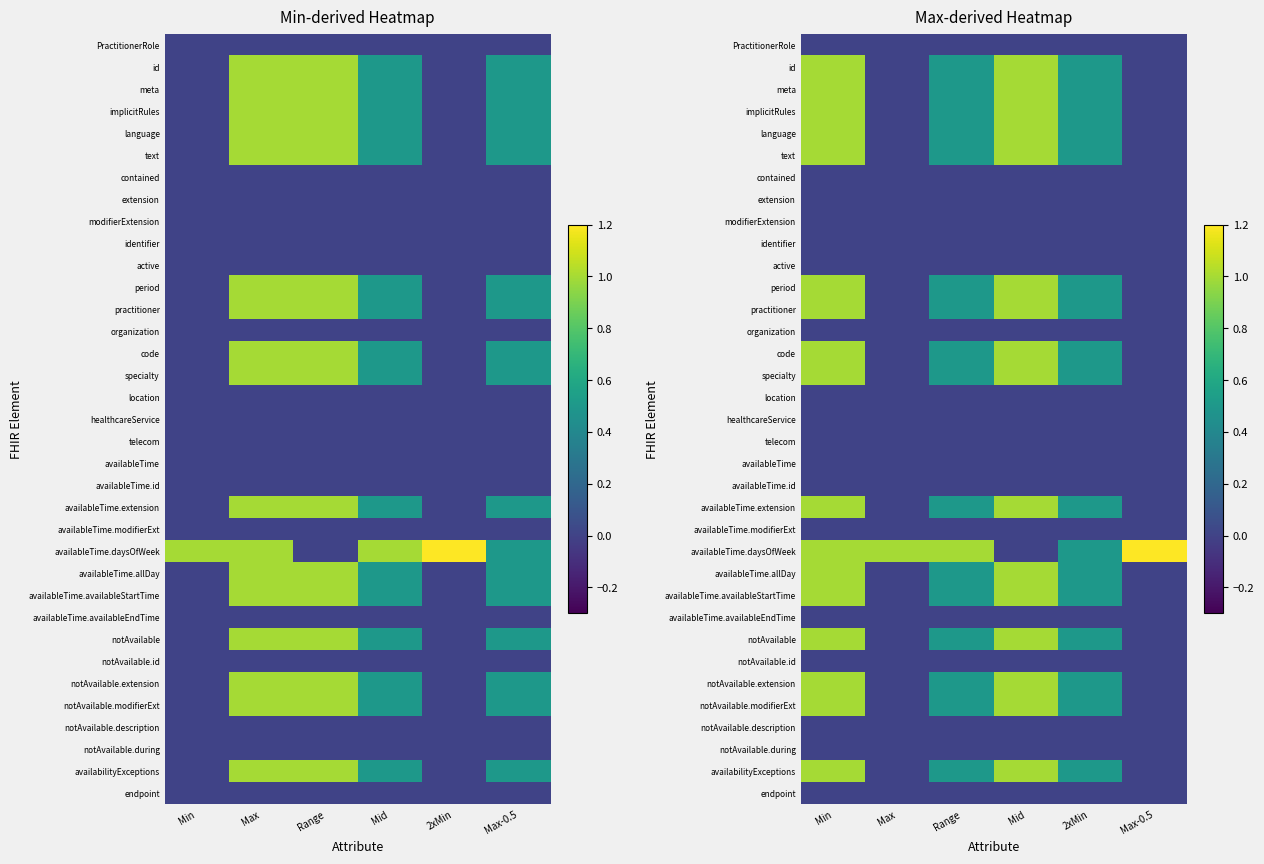

Is it true that availableTime.availableStartTime equals 0.5 at 2xMin?

True